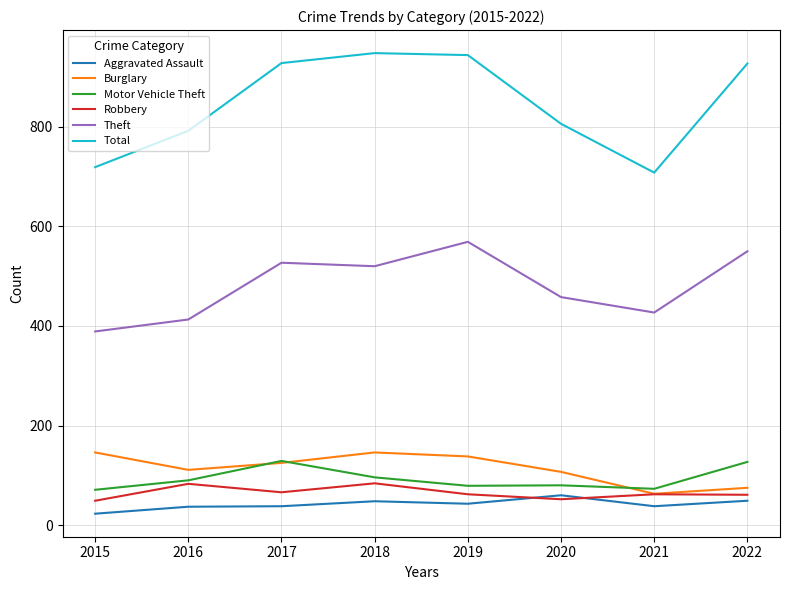

At which label does Burglary reach its minimum?

2021